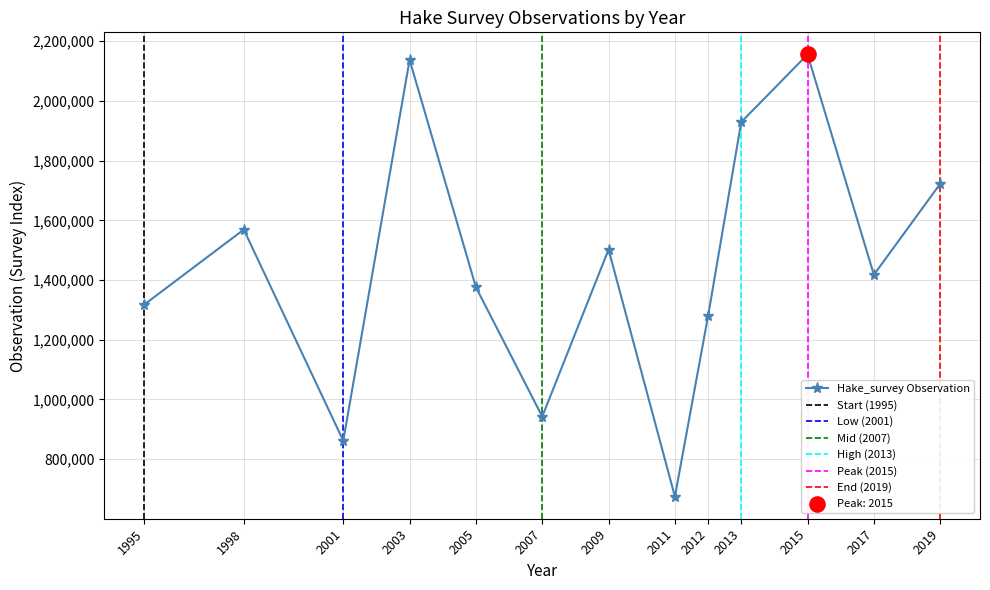

What is the change in value from 1998 to 2013?

+360087